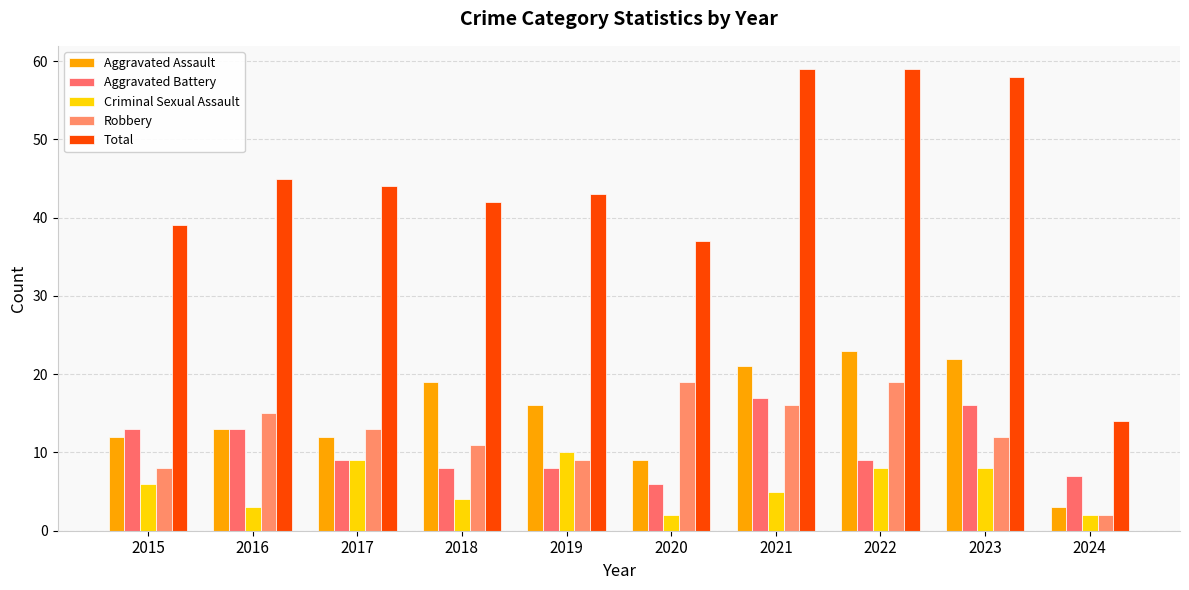

What is the approximate value of Criminal Sexual Assault at 2015?

6